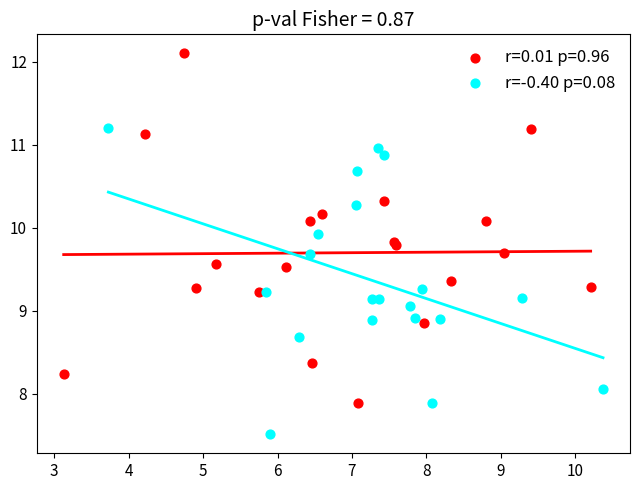

Which series contains the lowest Y value?

r=-0.40 p=0.08